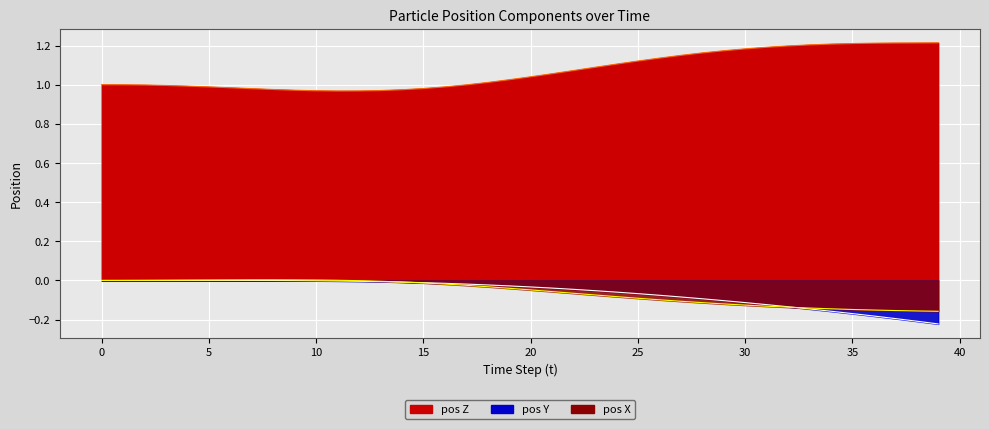

True or false: pos Y line and pos X line intersect in this chart.

True